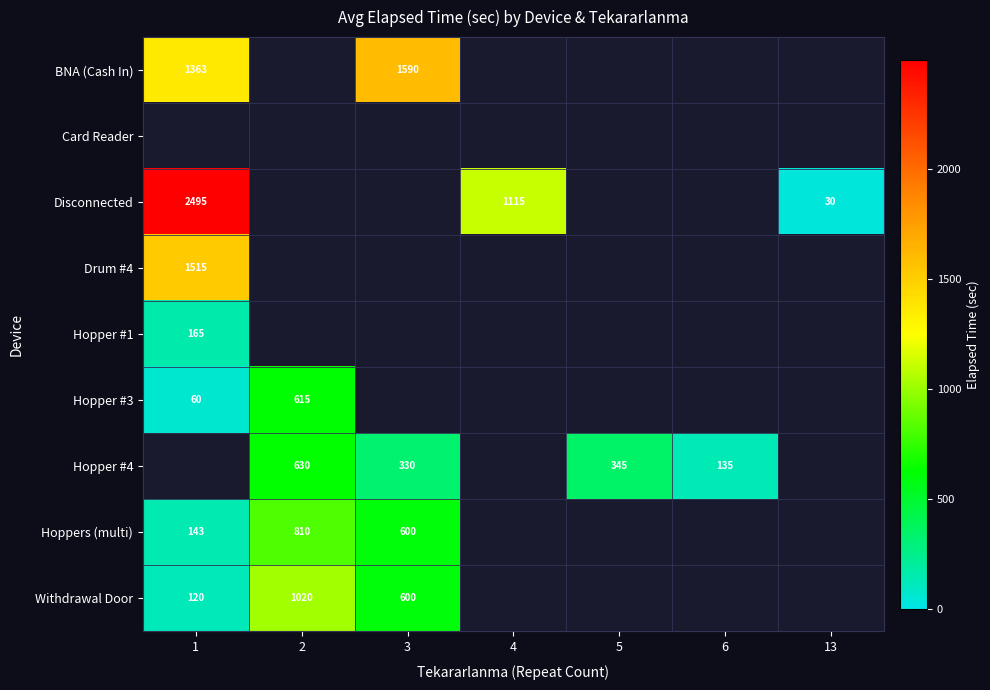

Is it true that Hopper #3 equals 60 at 1?

True